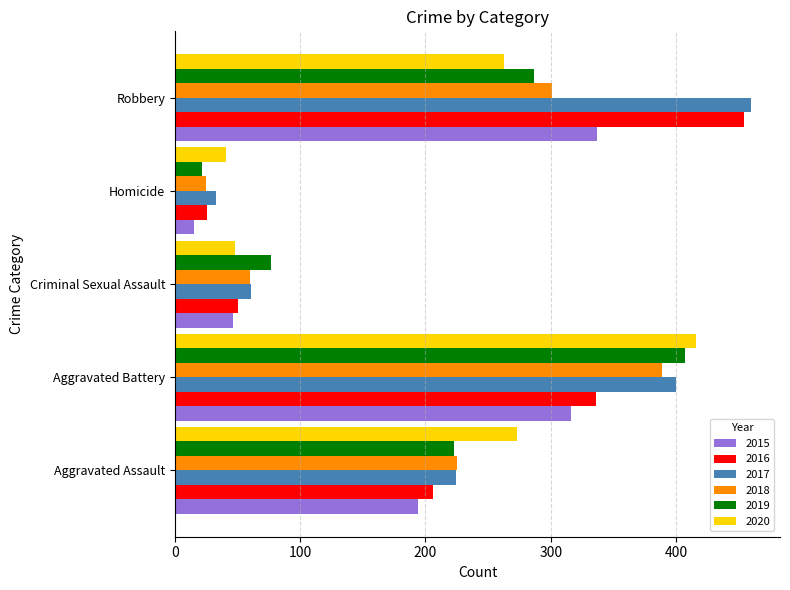

What is the maximum value for 2016?

454